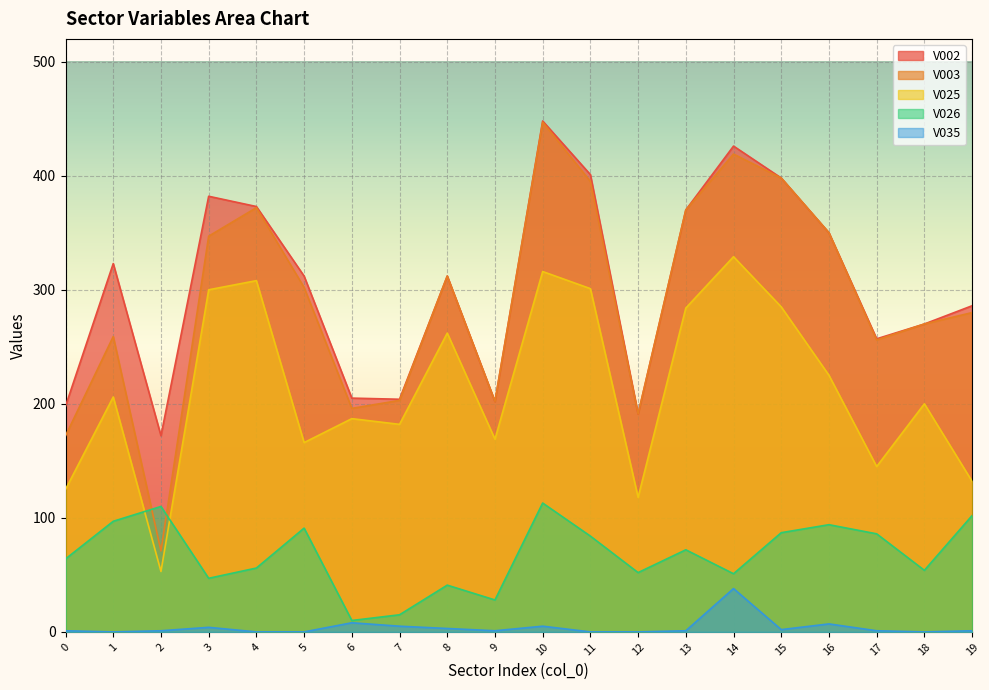

How many lines are shown in the chart?

5